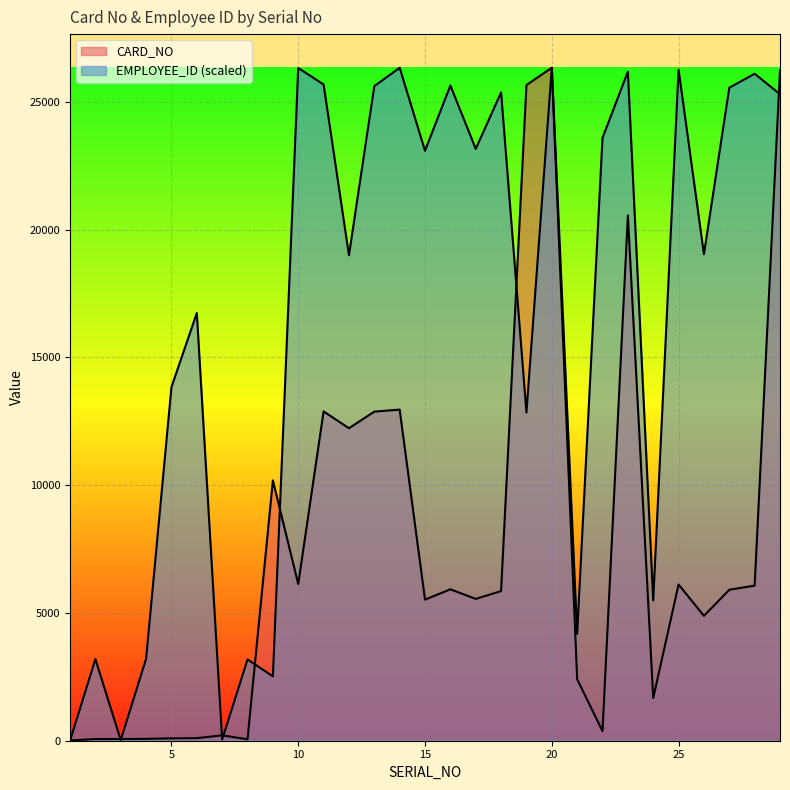

Reading left to right, list all the values displayed in this chart.

CARD_NO: 1=11.0	2=66.0	3=68.0	4=73.0	5=92.0	6=101.0	7=210.0	8=56.0	9=10185.0	10=6130.0	11=12884.0	12=12226.0	13=12875.0	14=12955.0	15=5519.0	16=5924.0	17=5548.0	18=5854.0	19=25653.0	20=26329.0	21=2406.0	22=375.0	23=20553.0	24=1670.0	25=6112.0	26=4885.0	27=5906.0	28=6068.0	29=26223.0
EMPLOYEE_ID: 1=0.0	2=3195.4	3=27.1	4=3205.5	5=13836.5	6=16734.4	7=47.3	8=3180.2	9=2519.1	10=26320.5	11=25674.7	12=18994.8	13=25610.5	14=26329.0	15=23081.2	16=25635.8	17=23155.6	18=25363.6	19=12844.1	20=26327.3	21=4184.4	22=23585.0	23=26175.1	24=5488.0	25=26249.5	26=19035.4	27=25547.9	28=26095.7	29=25294.3